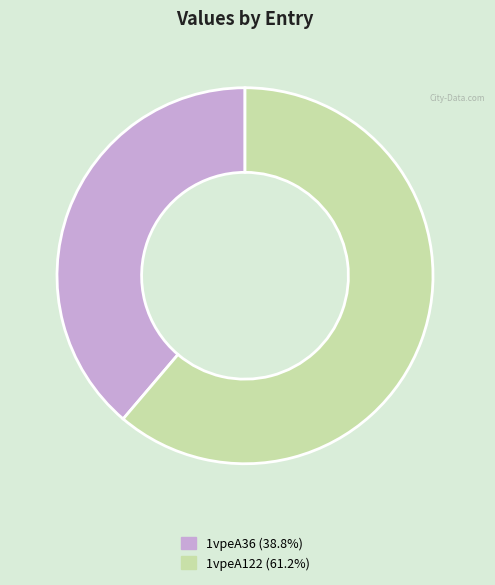

How many slices are in this pie chart?

2